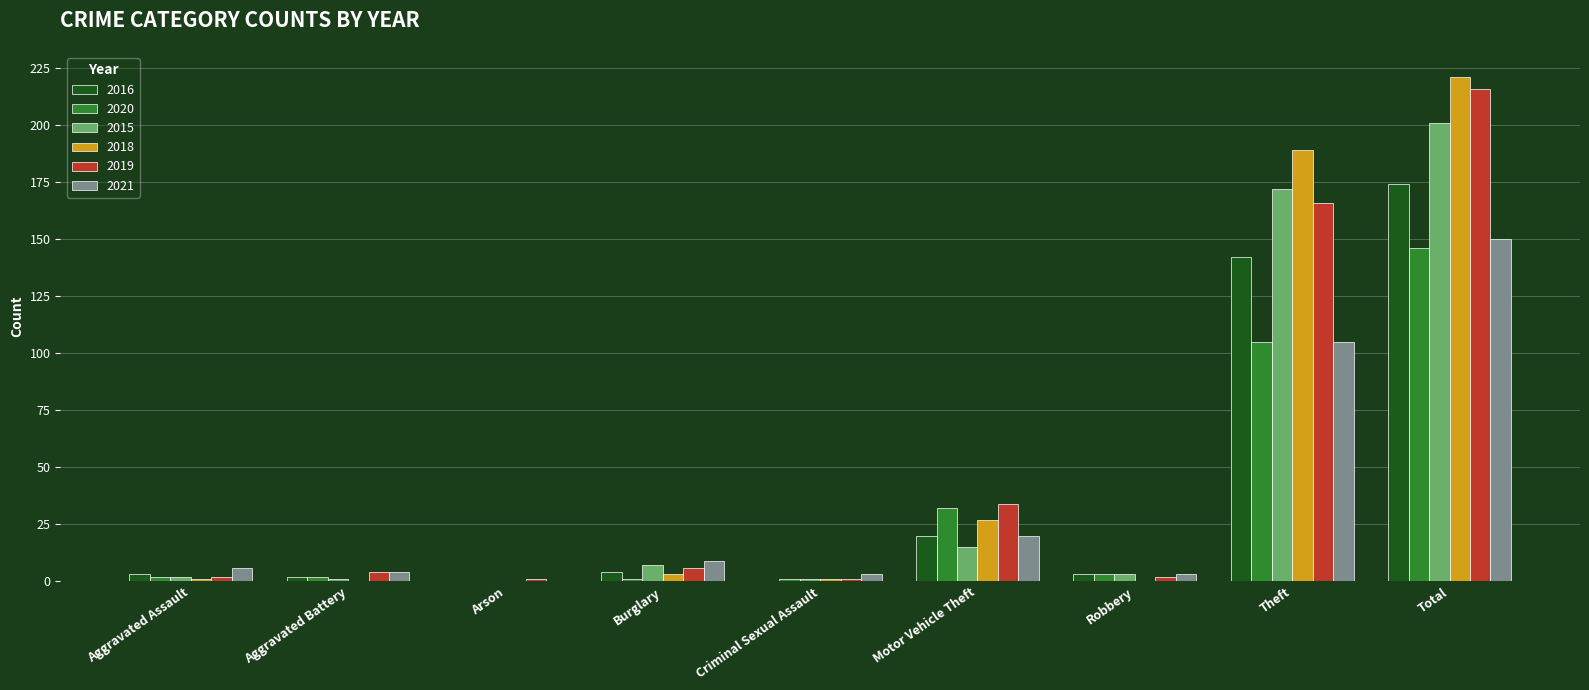

What is the sum of the 2018 values at Aggravated Assault and Burglary?

4